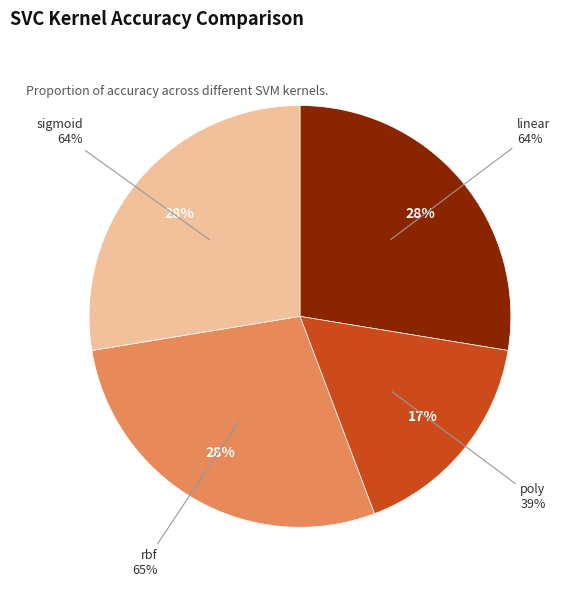

The linear slice represents 22% of the pie. True or false?

False